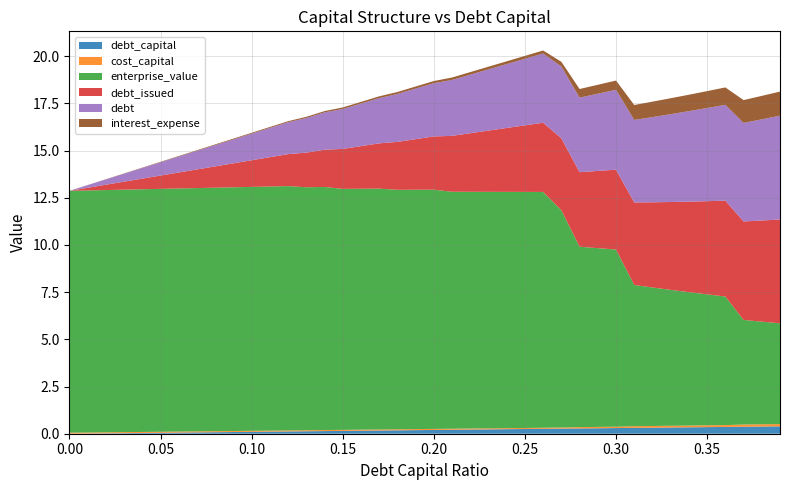

Reading left to right, list all the values displayed in this chart.

debt_capital: 0.0=0.0	0.01=0.0	0.02=0.0	0.03=0.0	0.04=0.0	0.05=0.1	0.06=0.1	0.07=0.1	0.08=0.1	0.09=0.1	0.1=0.1	0.11=0.1	0.12=0.1	0.13=0.1	0.14=0.1	0.15=0.1	0.16=0.2	0.17=0.2	0.18=0.2	0.19=0.2	0.2=0.2	0.21=0.2	0.22=0.2	0.23=0.2	0.24=0.2	0.25=0.2	0.26=0.3	0.27=0.3	0.28=0.3	0.29=0.3	0.3=0.3	0.31=0.3	0.32=0.3	0.33=0.3	0.34=0.3	0.35=0.3	0.36=0.4	0.37=0.4	0.38=0.4	0.39=0.4
cost_capital: 0.0=0.1	0.01=0.1	0.02=0.1	0.03=0.1	0.04=0.1	0.05=0.1	0.06=0.1	0.07=0.1	0.08=0.1	0.09=0.1	0.1=0.1	0.11=0.1	0.12=0.1	0.13=0.1	0.14=0.1	0.15=0.1	0.16=0.1	0.17=0.1	0.18=0.1	0.19=0.1	0.2=0.1	0.21=0.1	0.22=0.1	0.23=0.1	0.24=0.1	0.25=0.1	0.26=0.1	0.27=0.1	0.28=0.1	0.29=0.1	0.3=0.1	0.31=0.1	0.32=0.1	0.33=0.1	0.34=0.1	0.35=0.1	0.36=0.1	0.37=0.1	0.38=0.1	0.39=0.1
enterprise_value: 0.0=12.8	0.01=12.8	0.02=12.8	0.03=12.8	0.04=12.9	0.05=12.9	0.06=12.9	0.07=12.9	0.08=12.9	0.09=12.9	0.1=12.9	0.11=12.9	0.12=12.9	0.13=12.9	0.14=12.9	0.15=12.8	0.16=12.8	0.17=12.8	0.18=12.7	0.19=12.7	0.2=12.7	0.21=12.6	0.22=12.5	0.23=12.5	0.24=12.5	0.25=12.5	0.26=12.5	0.27=11.5	0.28=9.6	0.29=9.5	0.3=9.4	0.31=7.5	0.32=7.3	0.33=7.2	0.34=7.1	0.35=6.9	0.36=6.8	0.37=5.5	0.38=5.4	0.39=5.3
debt_issued: 0.0=0.0	0.01=0.1	0.02=0.3	0.03=0.4	0.04=0.6	0.05=0.7	0.06=0.8	0.07=1.0	0.08=1.1	0.09=1.3	0.1=1.4	0.11=1.6	0.12=1.7	0.13=1.8	0.14=2.0	0.15=2.1	0.16=2.3	0.17=2.4	0.18=2.5	0.19=2.7	0.2=2.8	0.21=3.0	0.22=3.1	0.23=3.2	0.24=3.4	0.25=3.5	0.26=3.7	0.27=3.8	0.28=3.9	0.29=4.1	0.3=4.2	0.31=4.4	0.32=4.5	0.33=4.7	0.34=4.8	0.35=4.9	0.36=5.1	0.37=5.2	0.38=5.4	0.39=5.5
debt: 0.0=0.0	0.01=0.1	0.02=0.3	0.03=0.4	0.04=0.6	0.05=0.7	0.06=0.8	0.07=1.0	0.08=1.1	0.09=1.3	0.1=1.4	0.11=1.6	0.12=1.7	0.13=1.8	0.14=2.0	0.15=2.1	0.16=2.3	0.17=2.4	0.18=2.5	0.19=2.7	0.2=2.8	0.21=3.0	0.22=3.1	0.23=3.2	0.24=3.4	0.25=3.5	0.26=3.7	0.27=3.8	0.28=3.9	0.29=4.1	0.3=4.2	0.31=4.4	0.32=4.5	0.33=4.7	0.34=4.8	0.35=4.9	0.36=5.1	0.37=5.2	0.38=5.4	0.39=5.5
interest_expense: 0.0=0.0	0.01=0.0	0.02=0.0	0.03=0.0	0.04=0.0	0.05=0.0	0.06=0.0	0.07=0.0	0.08=0.0	0.09=0.0	0.1=0.0	0.11=0.0	0.12=0.1	0.13=0.1	0.14=0.1	0.15=0.1	0.16=0.1	0.17=0.1	0.18=0.1	0.19=0.1	0.2=0.1	0.21=0.1	0.22=0.1	0.23=0.1	0.24=0.1	0.25=0.2	0.26=0.2	0.27=0.2	0.28=0.5	0.29=0.5	0.3=0.5	0.31=0.8	0.32=0.8	0.33=0.8	0.34=0.9	0.35=0.9	0.36=0.9	0.37=1.2	0.38=1.2	0.39=1.3